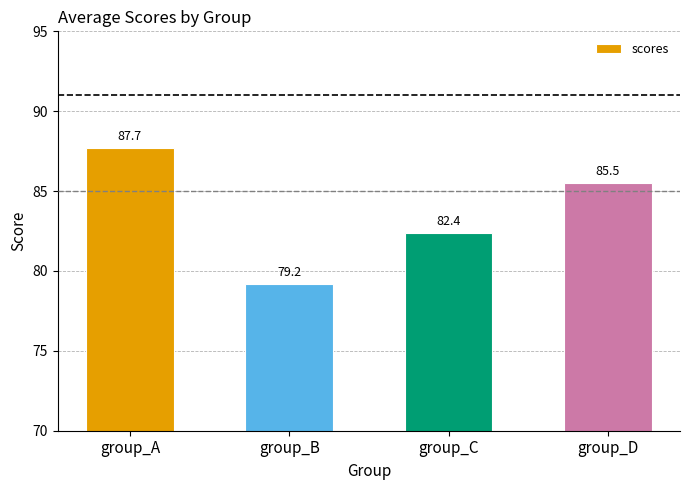

Rank the categories by value from lowest to highest.

group_B, group_C, group_D, group_A